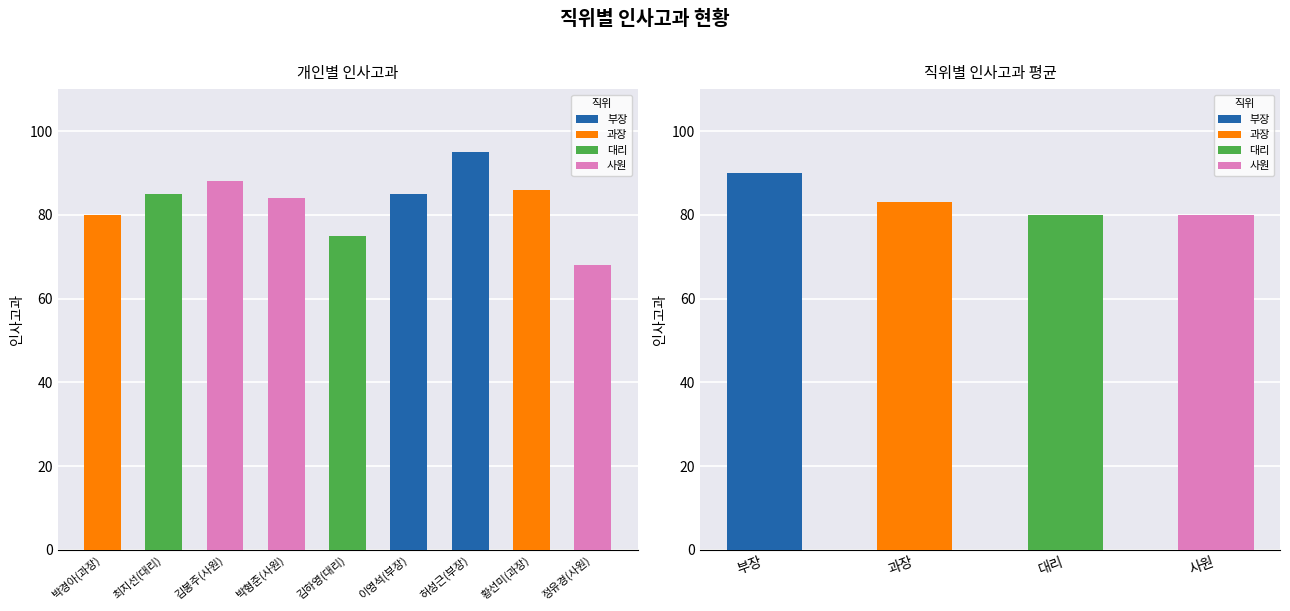

What is the average value?

83